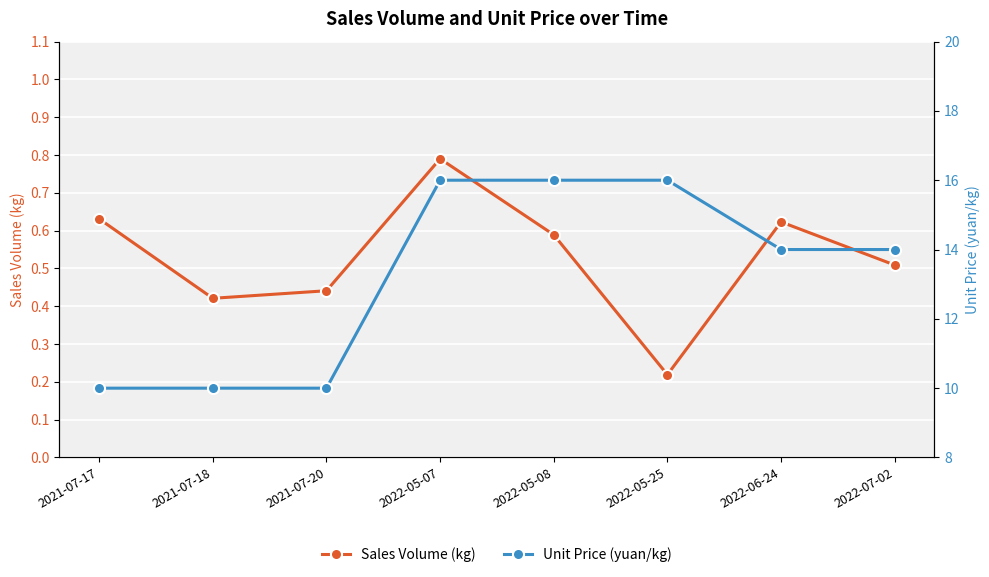

What is the minimum value for Sales Volume (kg)?

0.2